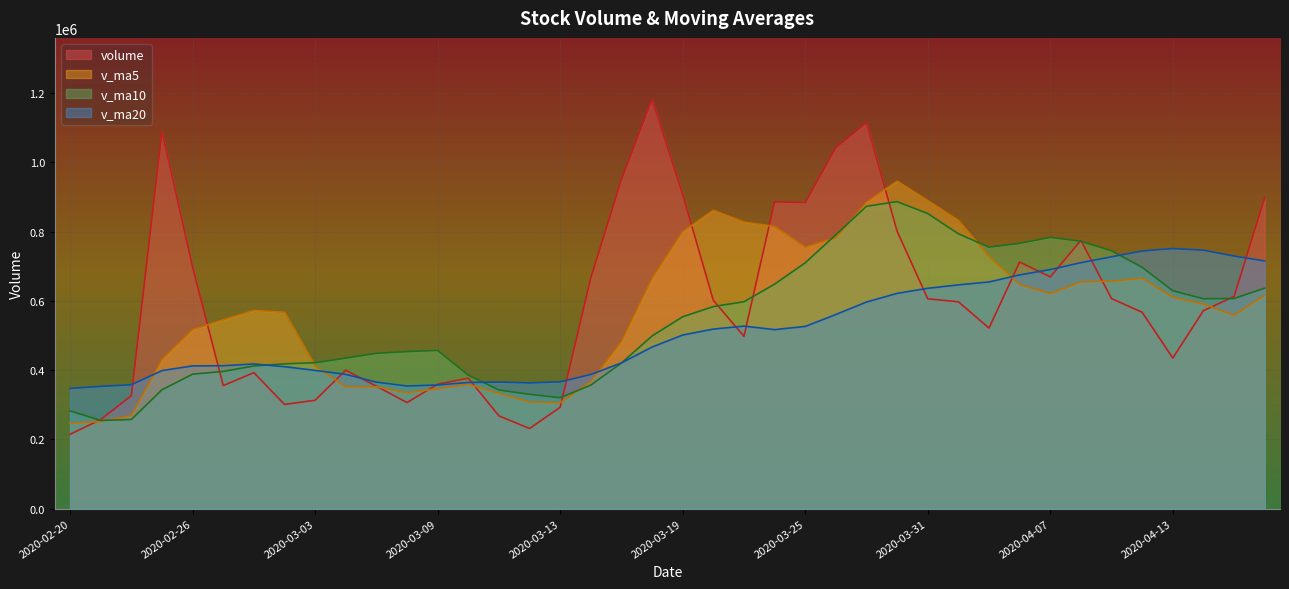

How many interior local valleys does the v_ma10 series have?

4